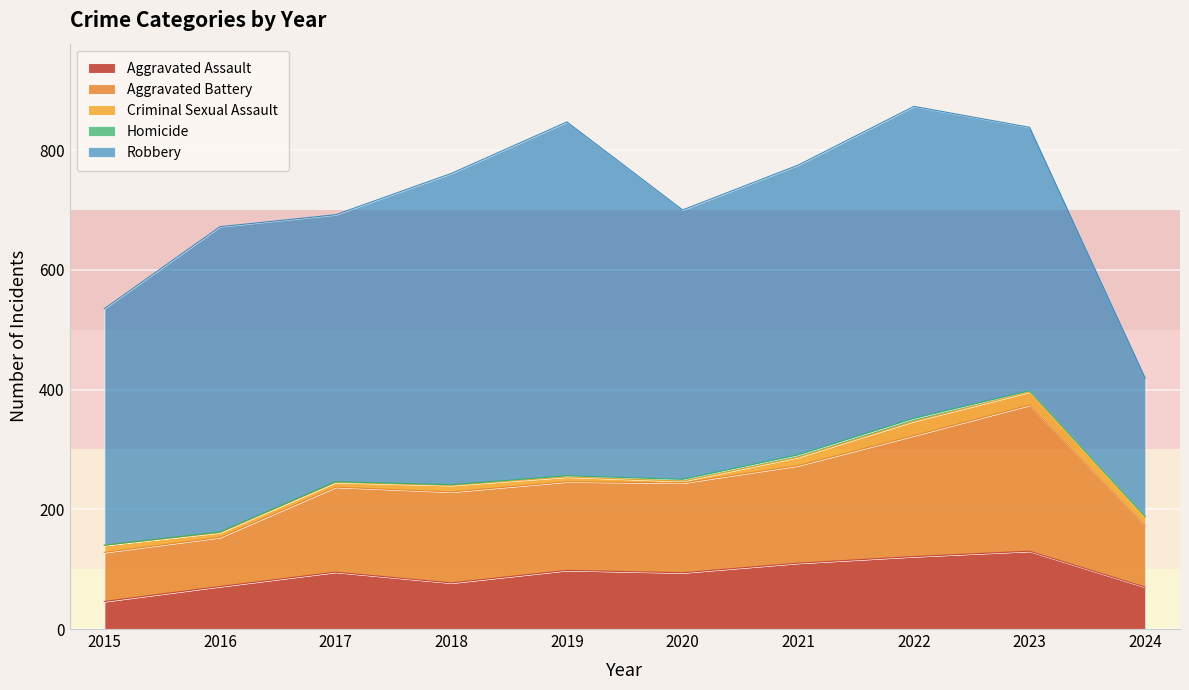

How many lines are shown in the chart?

5